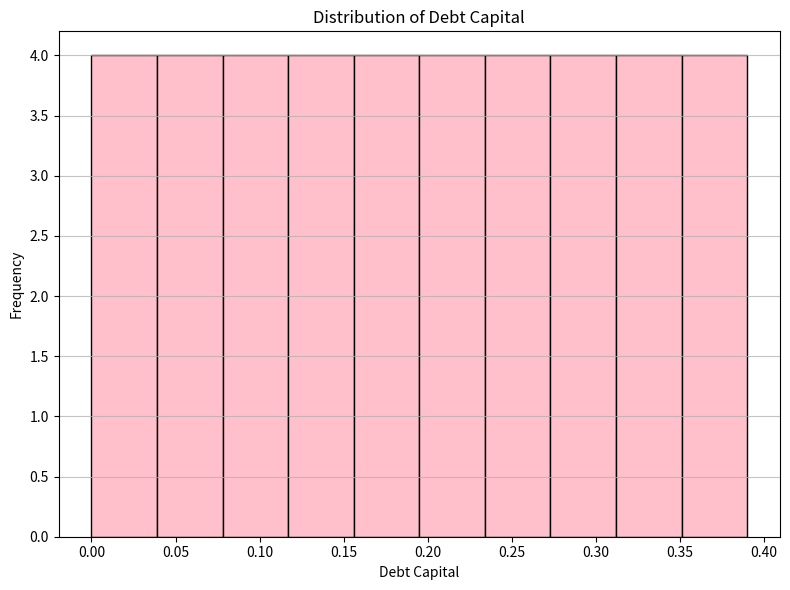

Reading left to right, list every bar in this chart as the range it spans on the x-axis followed by its height. Neither the bar edges nor the heights are printed on the chart, so give them approximately, as read against the axes.

0.000 to 0.039: 4
0.039 to 0.078: 4
0.078 to 0.117: 4
0.117 to 0.156: 4
0.156 to 0.195: 4
0.195 to 0.234: 4
0.234 to 0.273: 4
0.273 to 0.312: 4
0.312 to 0.351: 4
0.351 to 0.390: 4